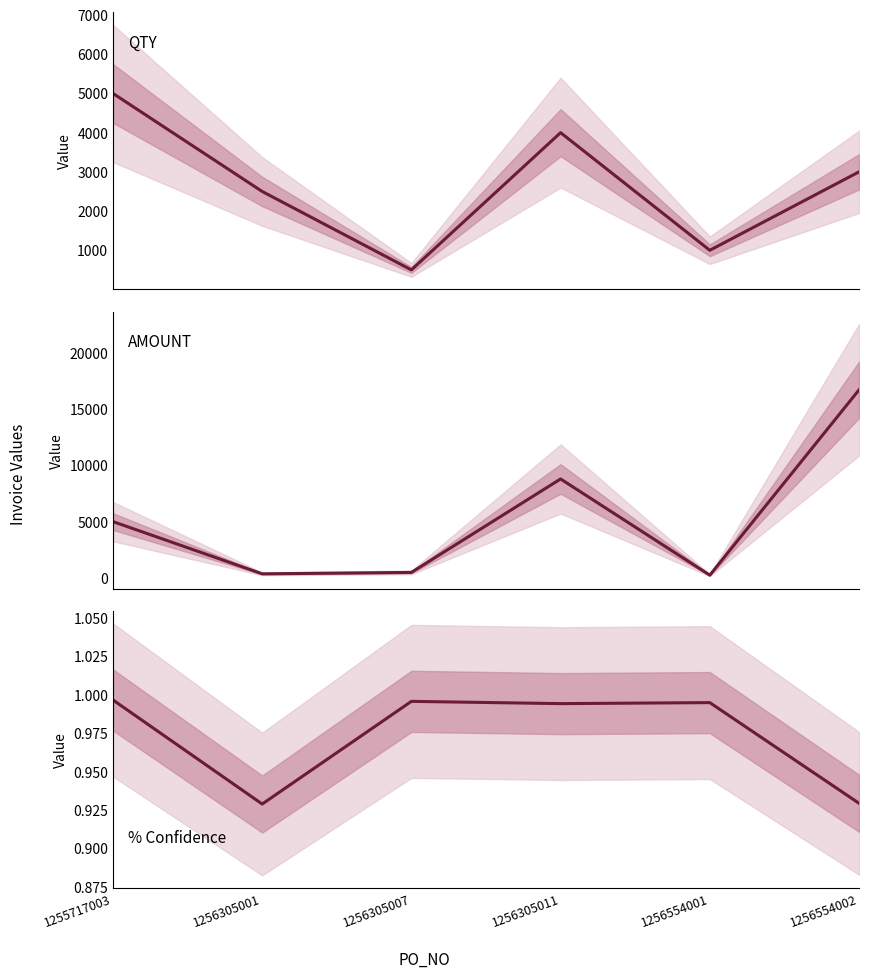

In AMOUNT, how many points are lower than both neighbors (excluding endpoints)?

2